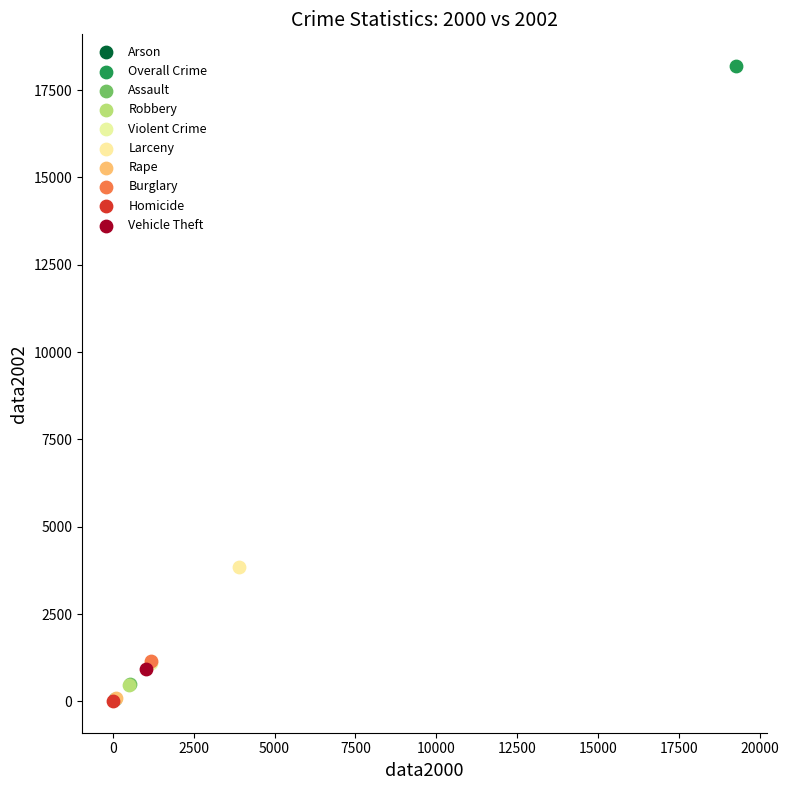

Which series contains the highest Y value?

Overall Crime